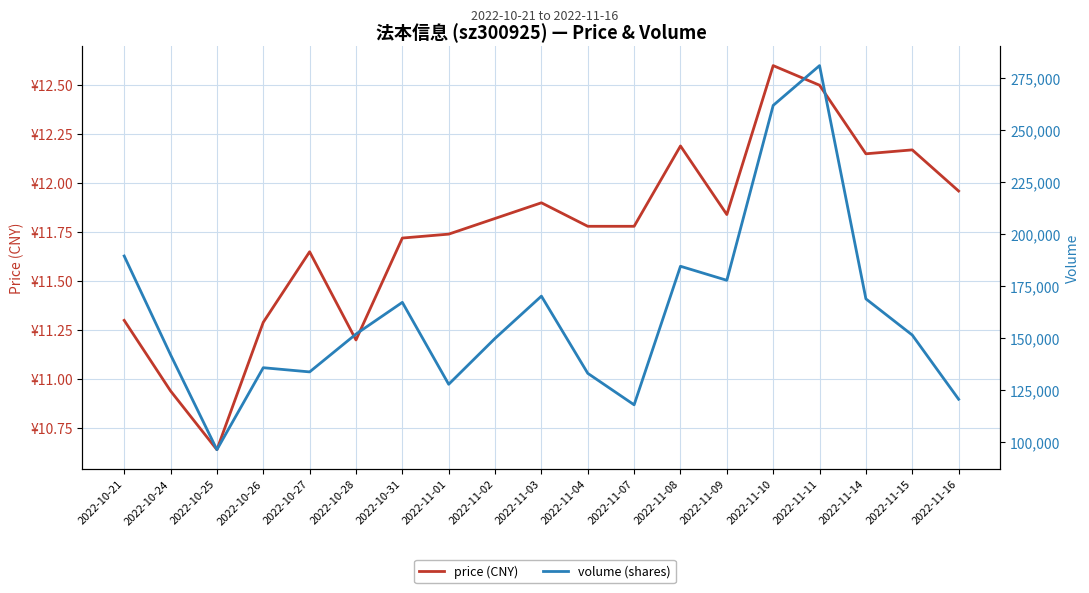

What is the difference between the highest and lowest values at 2022-11-14?

168703.9